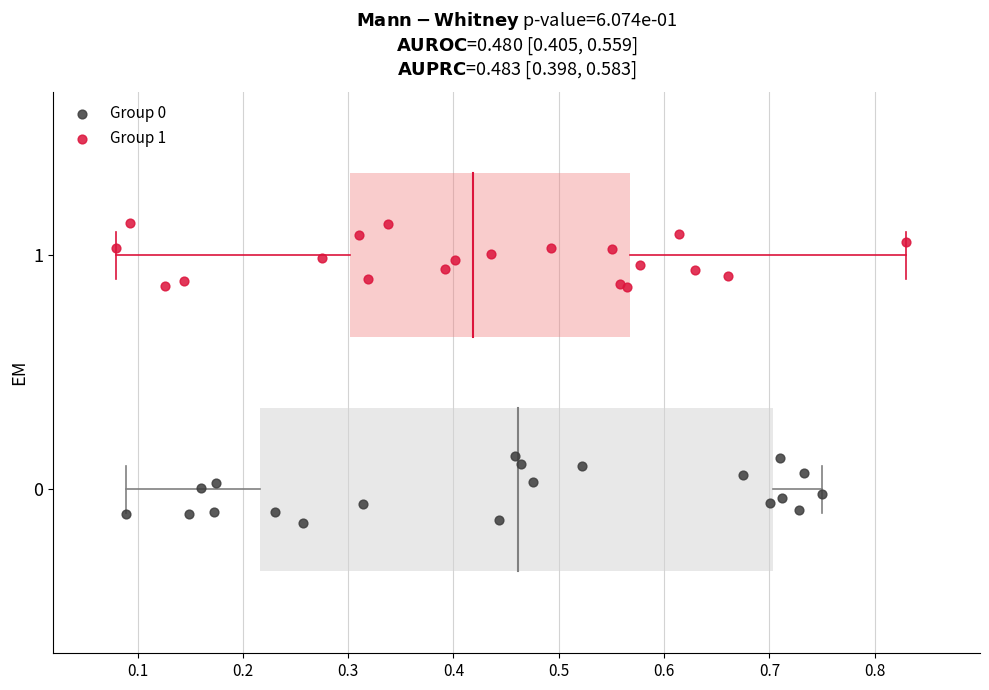

Which series contains the highest Y value?

Group 1